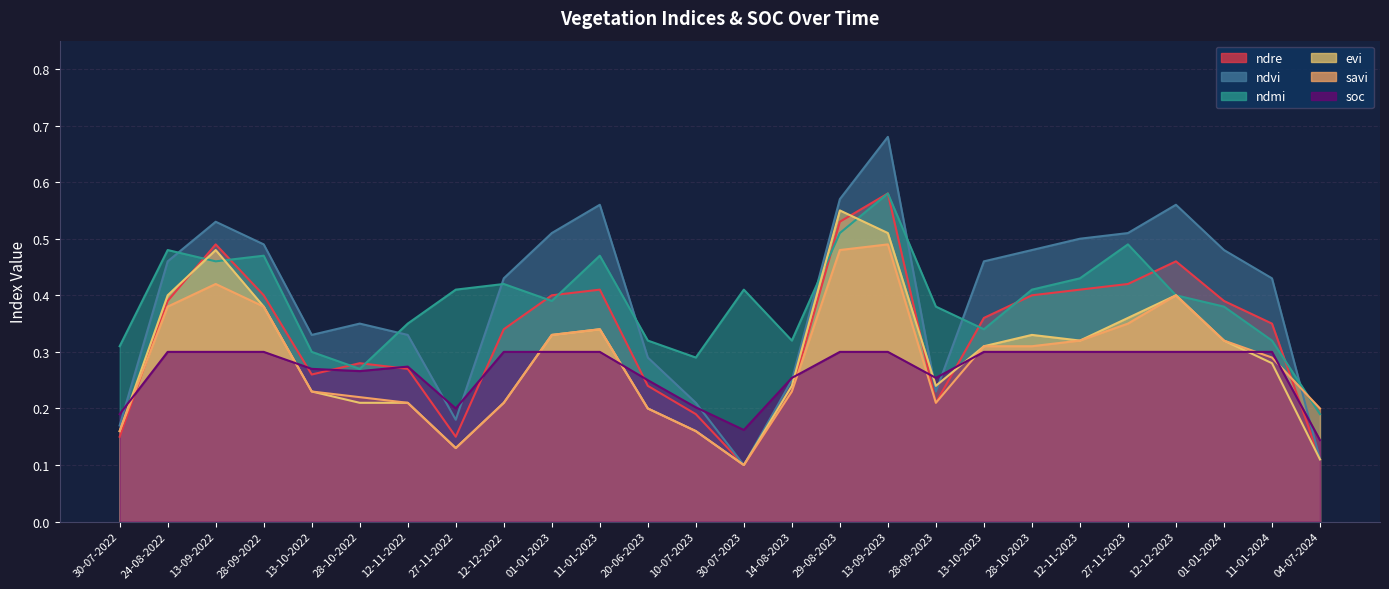

At which category does savi reach its first local valley?

27-11-2022